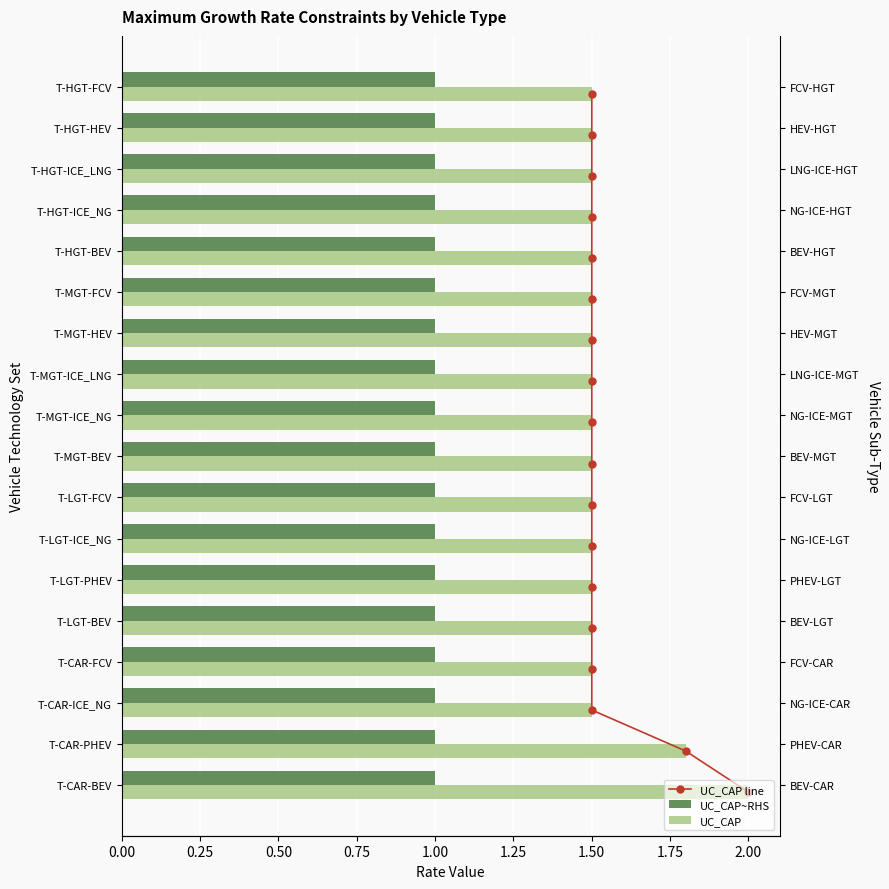

Between 1.75 and 2.25, which series saw the biggest shift?

UC_CAP line